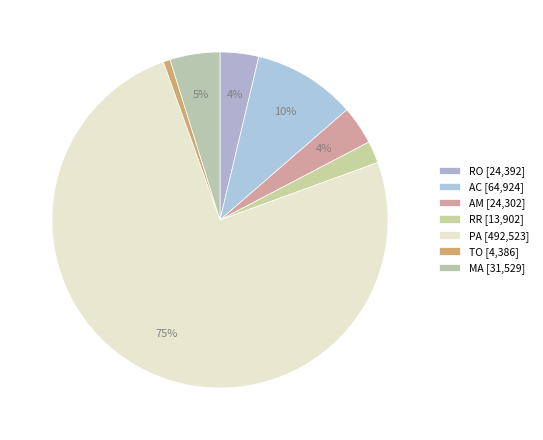

How many segments does this pie chart have?

7